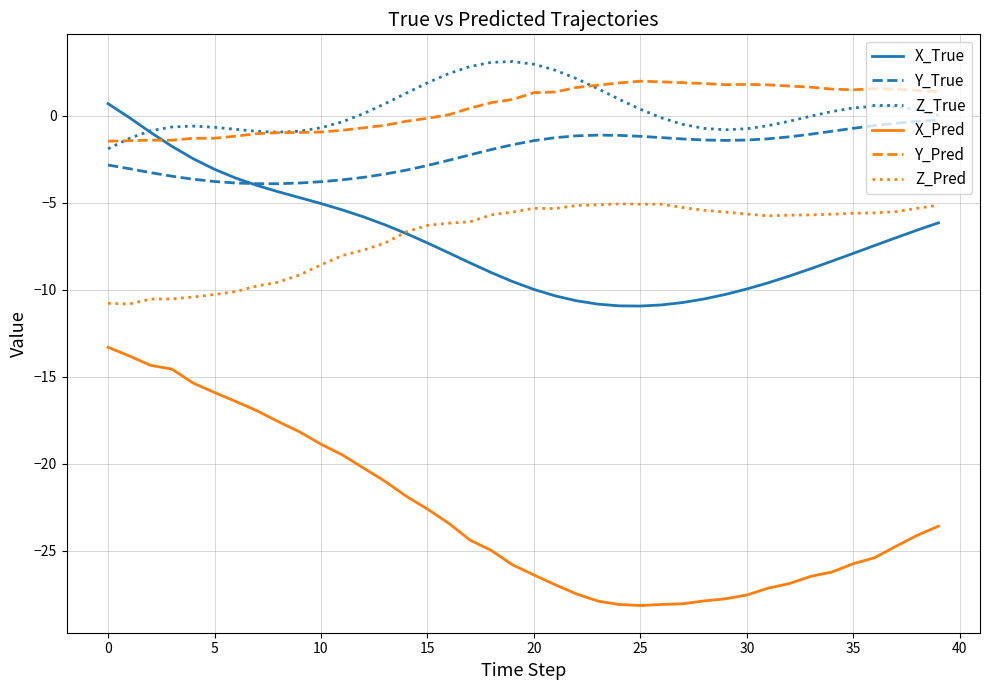

True or false: Y_Pred and X_Pred intersect in this chart.

False